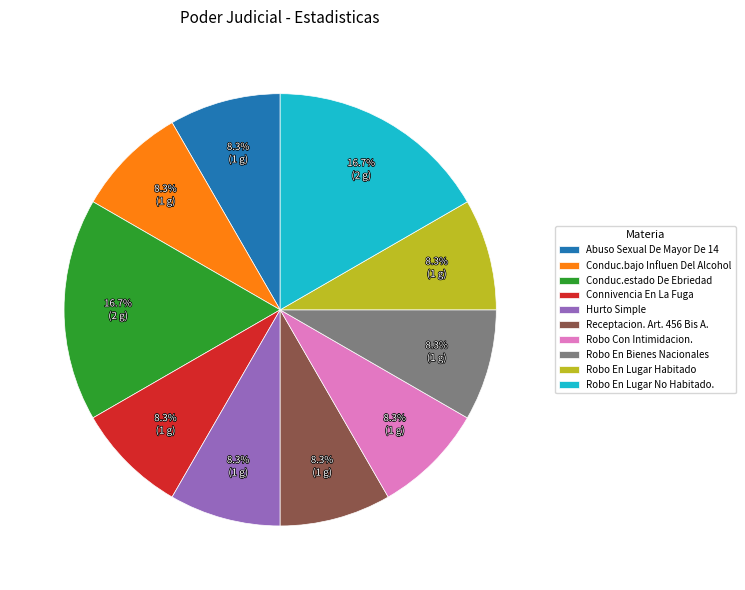

Is there any slice that represents more than half of the pie?

No